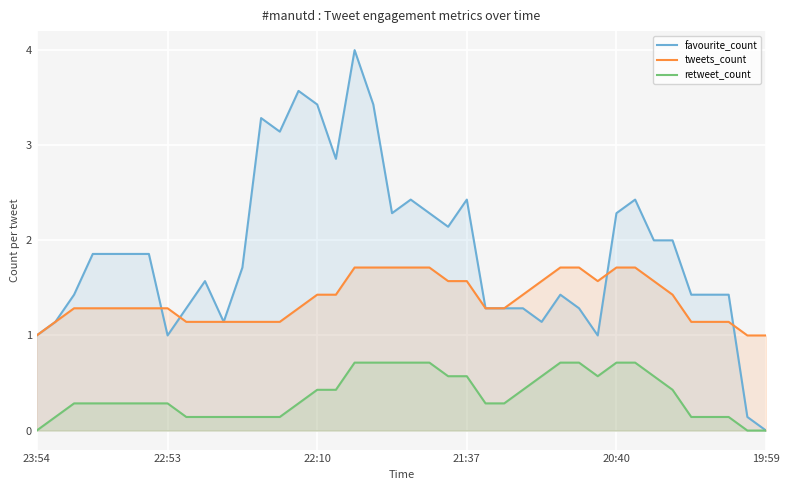

At how many categories does at least one series exceed 1?

37